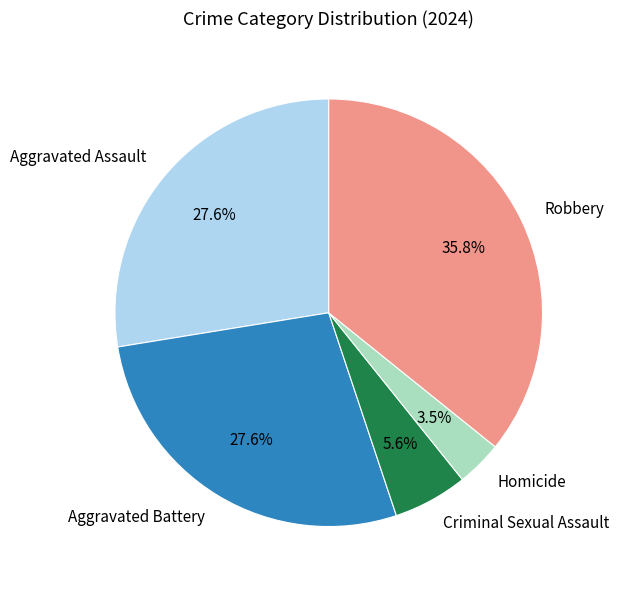

Combined, do Aggravated Battery and Aggravated Assault account for over 50%?

Yes